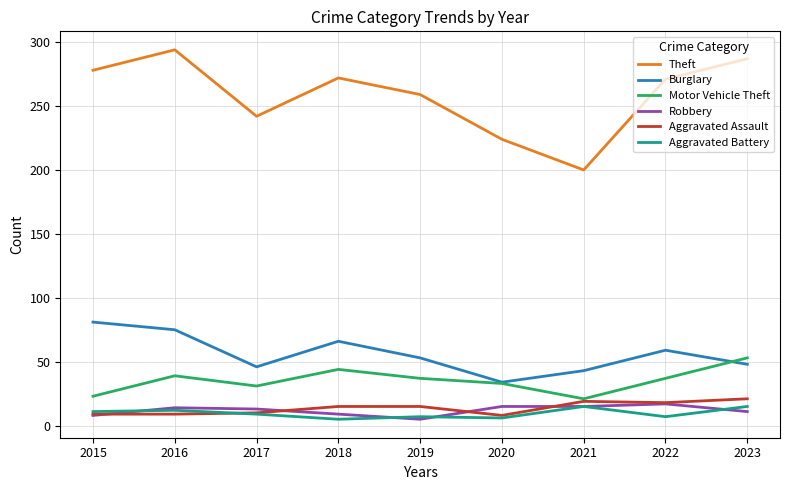

What is the approximate value of Motor Vehicle Theft at 2021?

21